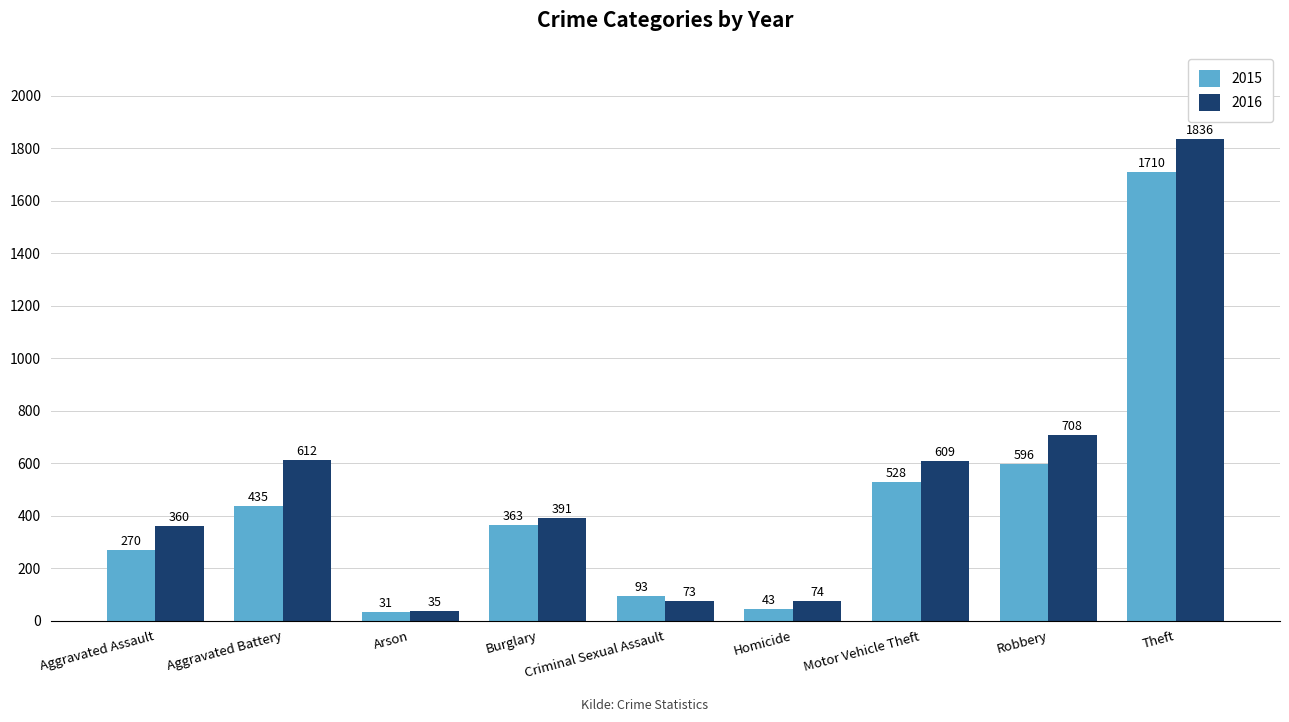

What position from the right is Robbery?

2